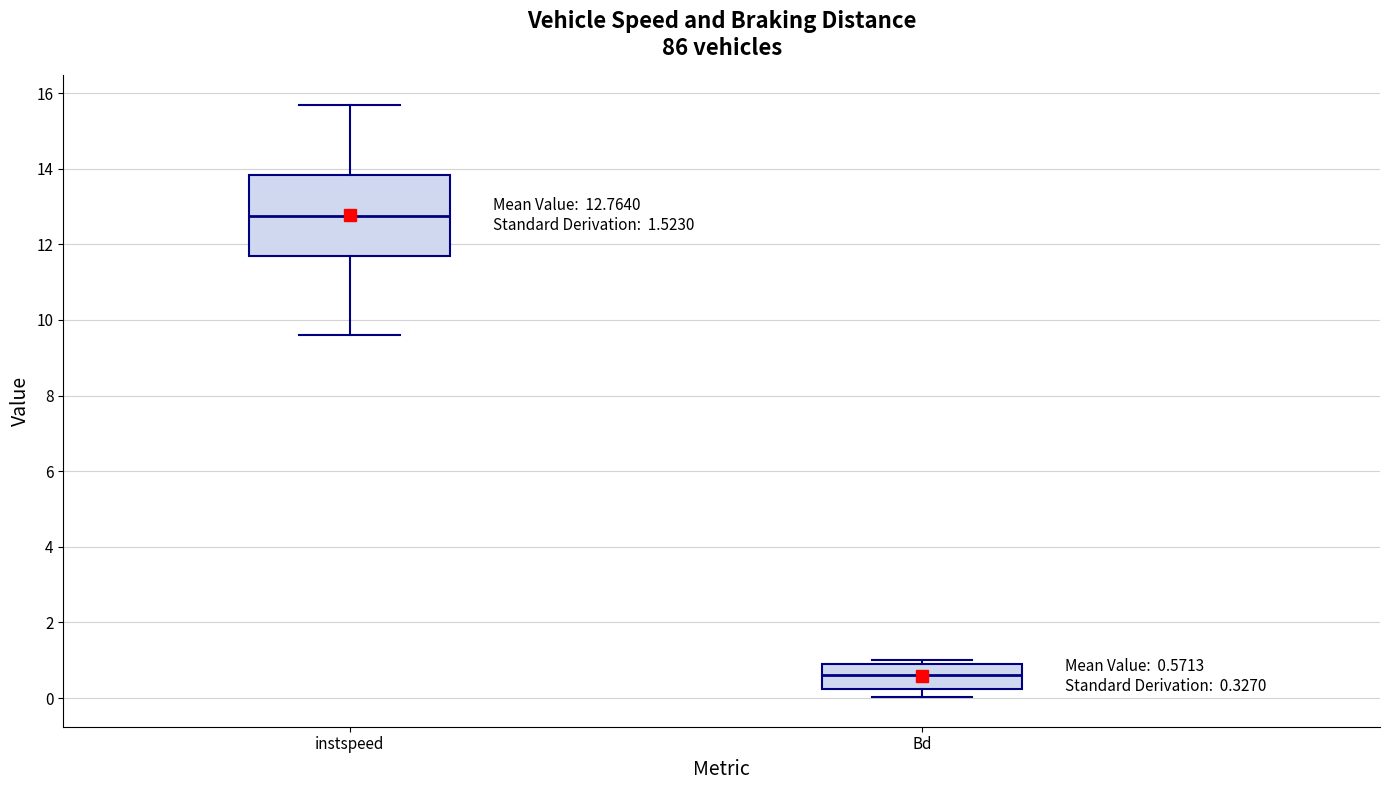

Comparing the boxes themselves (not the whiskers), which one is the tallest?

instspeed